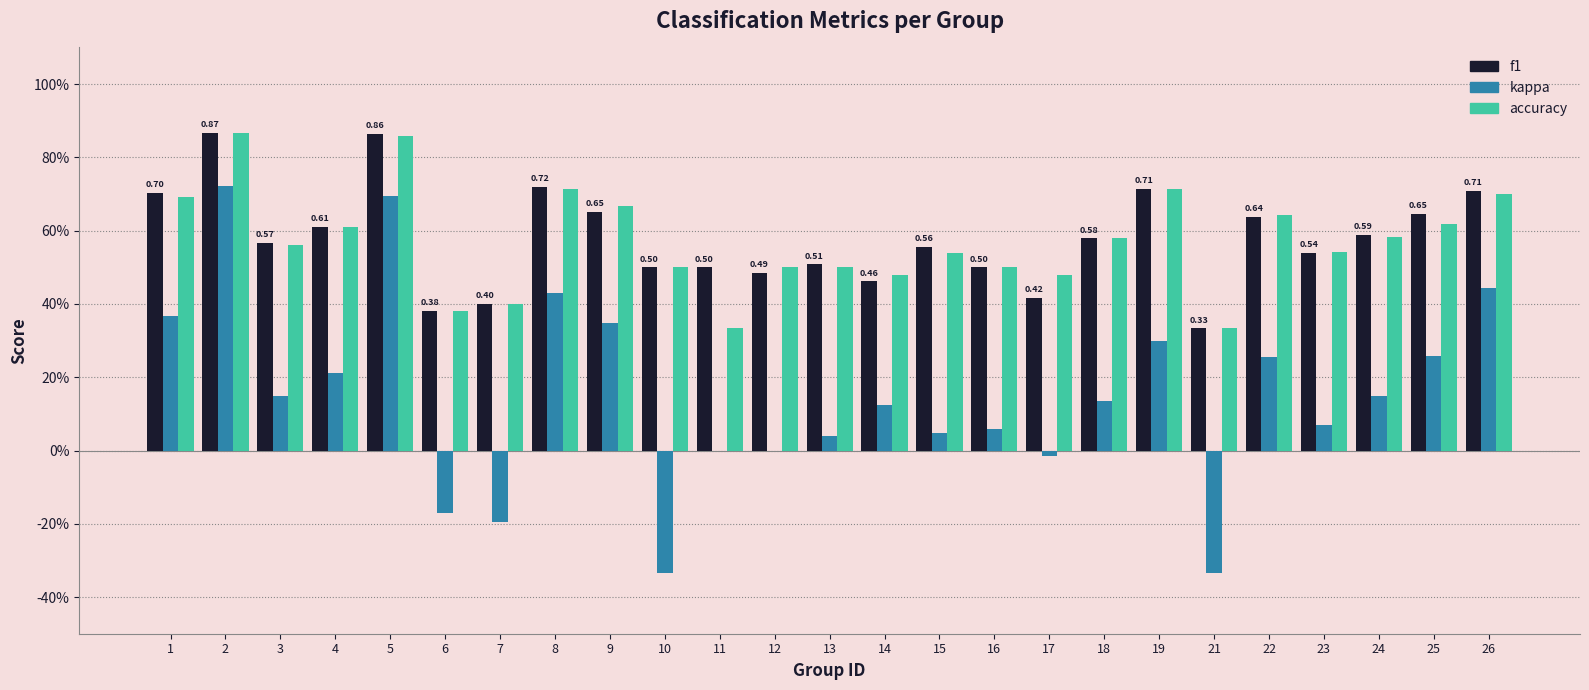

Count the accuracy values in the range 0 to 1.

25